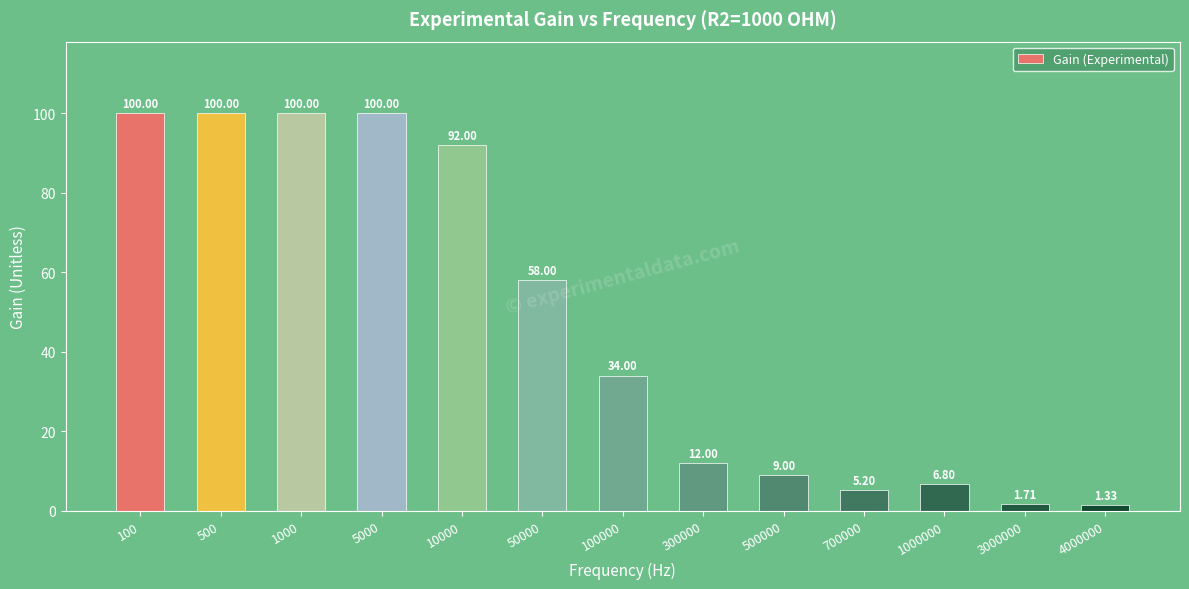

How many bars are there in total?

13